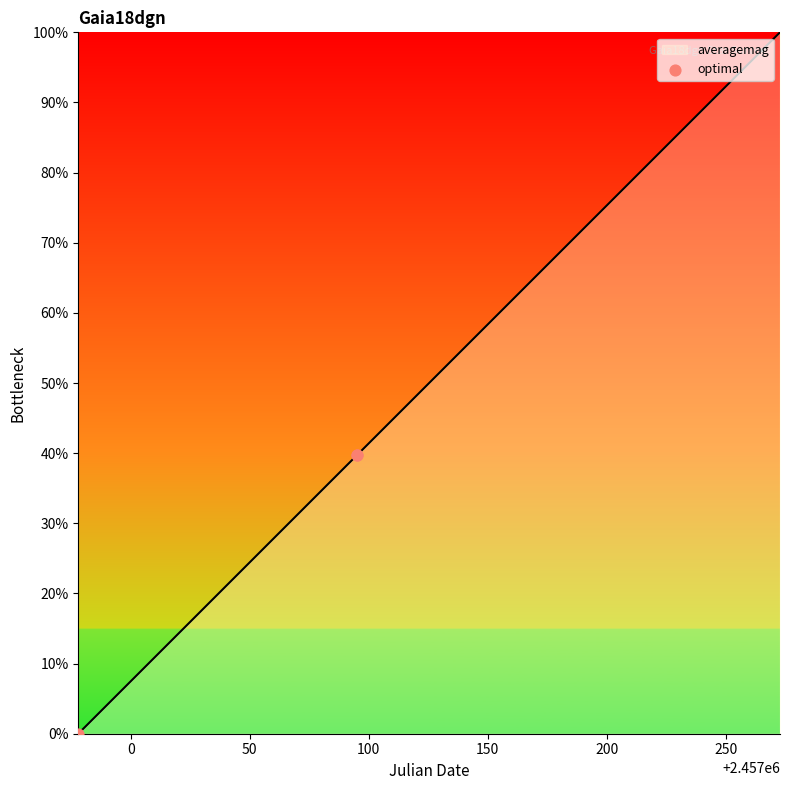

What is the difference between the maximum and minimum values?

100.0